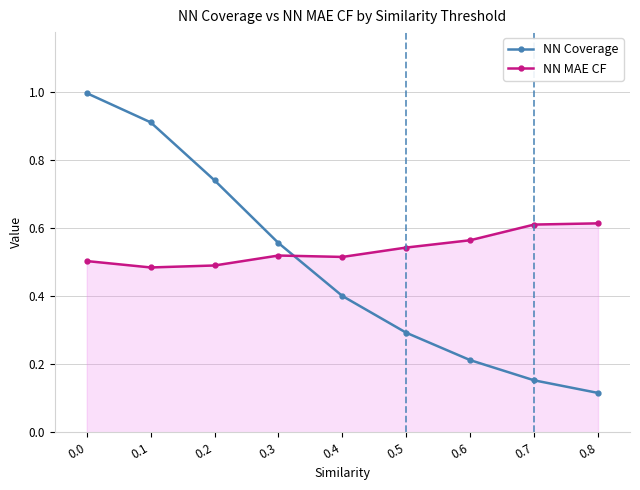

Which series has the widest spread of values?

NN Coverage